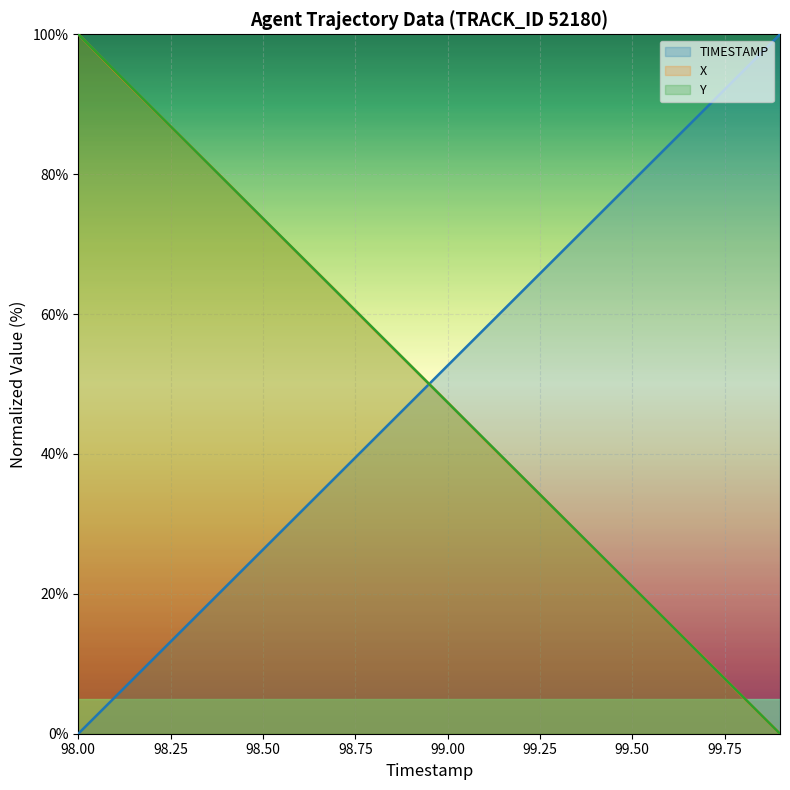

What is the approximate value of TIMESTAMP at 98.9?

47.4